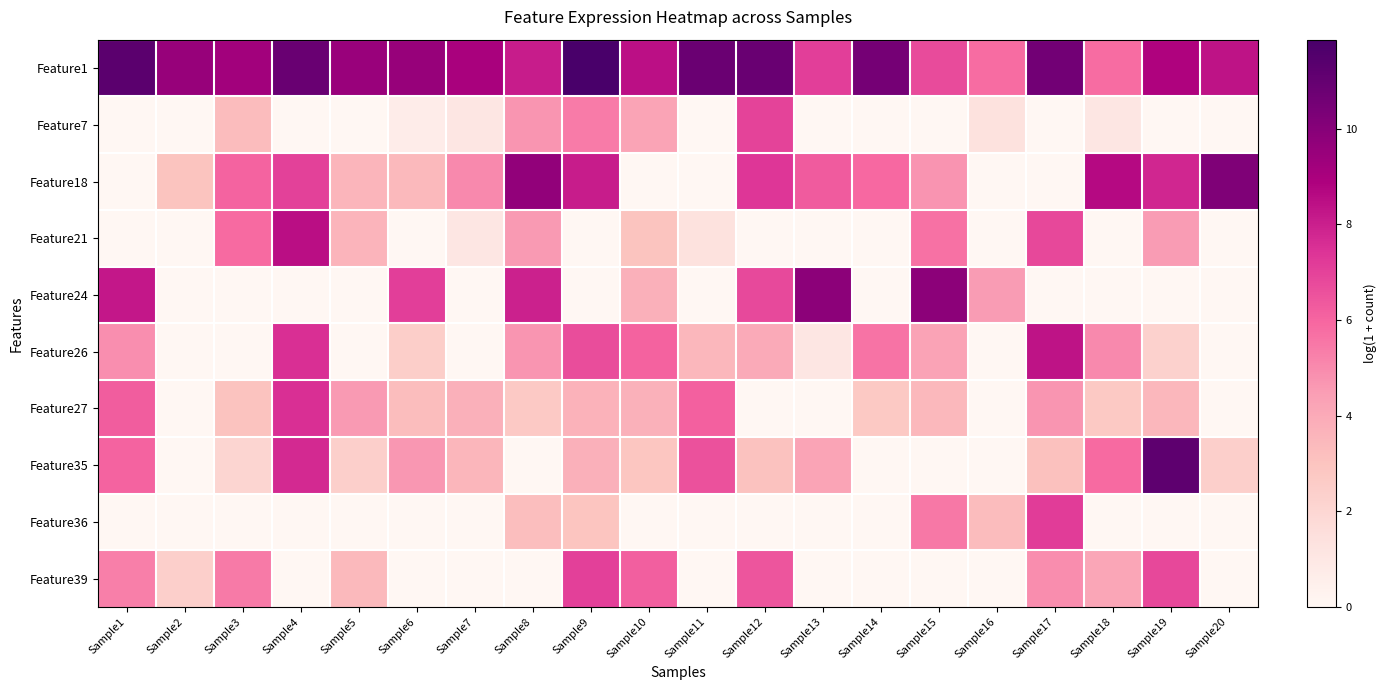

How many series are shown in this chart?

10